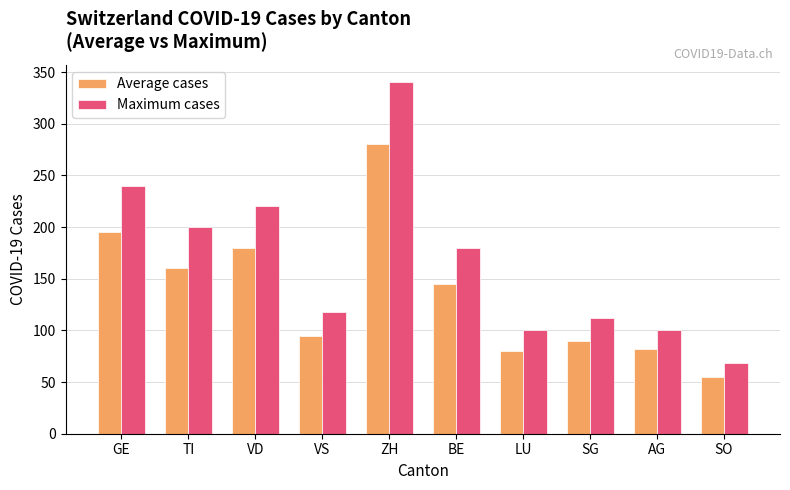

How many categories are shown in the chart?

10